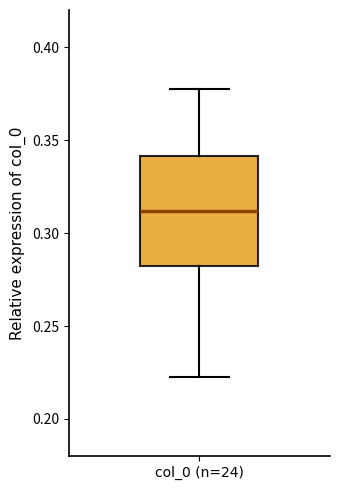

Read this box plot against the y-axis: the position of the median line, the range covered by the box, and the ends of both whiskers. The values are not printed on the chart, so give them approximately, as read against the axis.

median 0.310, box 0.280 to 0.340, whiskers 0.225 to 0.380